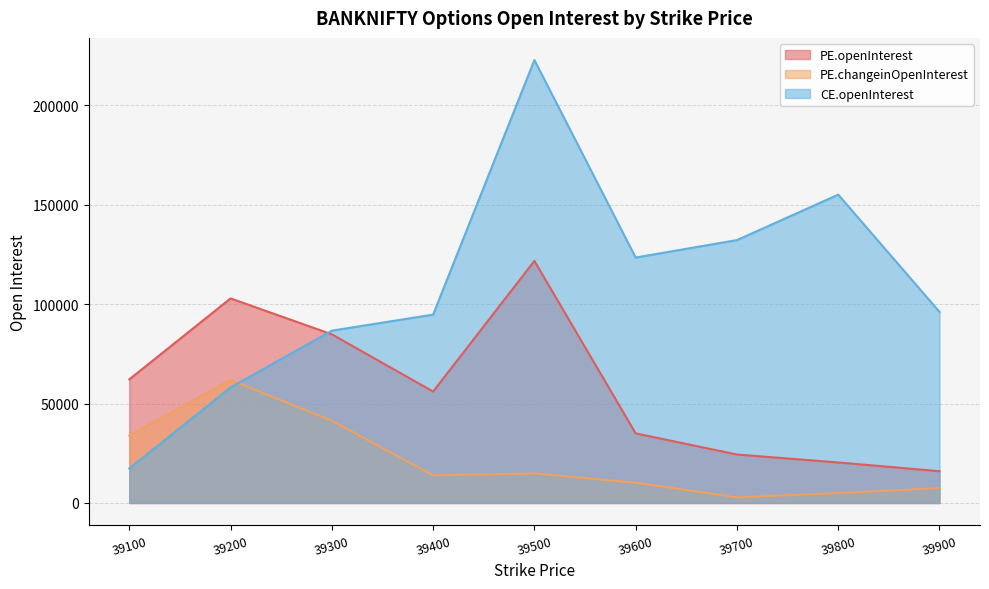

Rank the series at 39800 from lowest to highest value.

PE.changeinOpenInterest, PE.openInterest, CE.openInterest